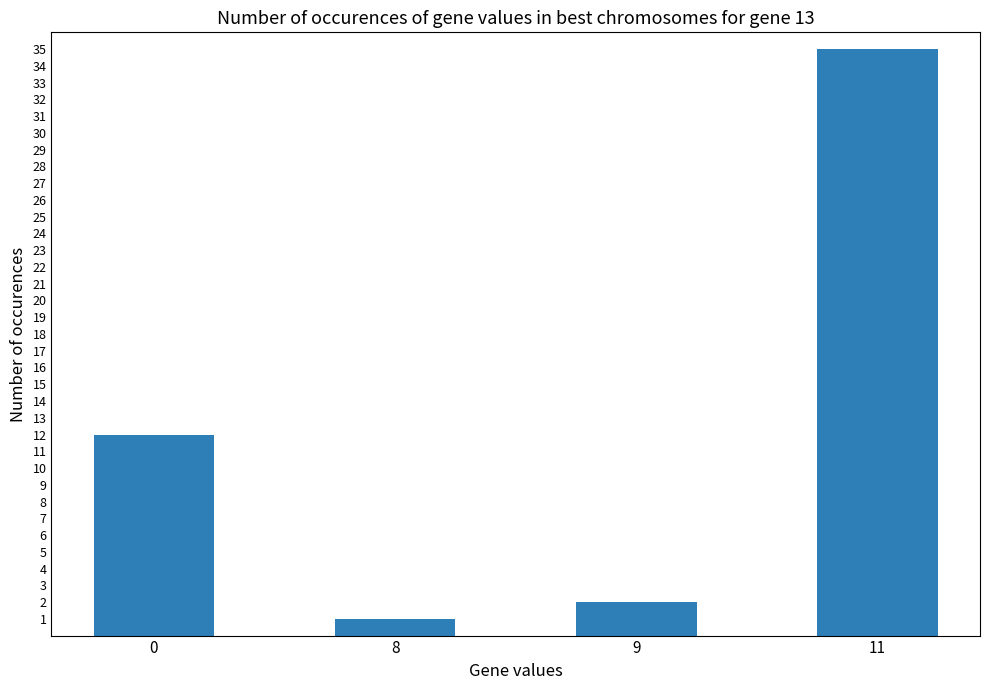

What is the greatest value displayed?

35